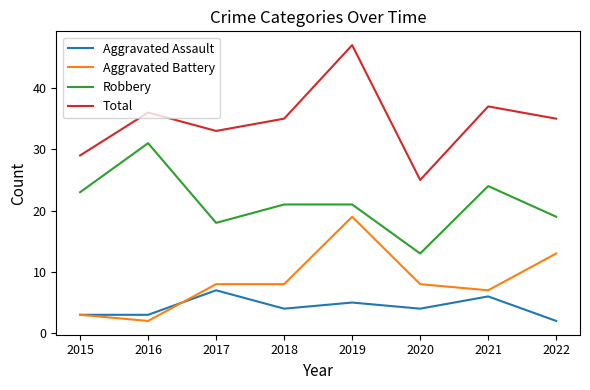

What is the maximum value shown in the chart?

47